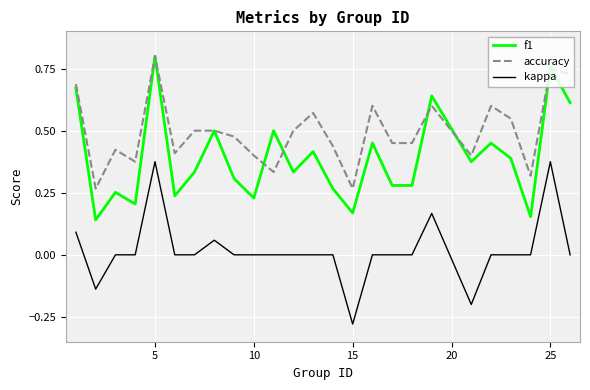

True or false: f1 and kappa intersect in this chart.

False